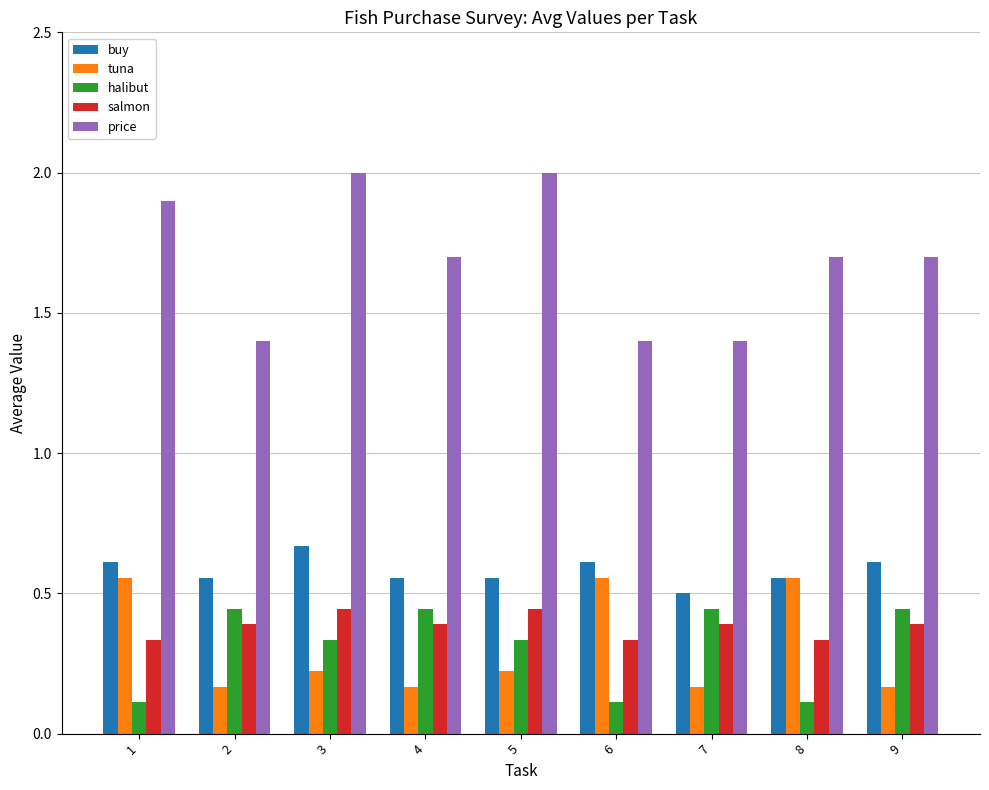

The value of salmon at 4 is 0.4. True or false?

True